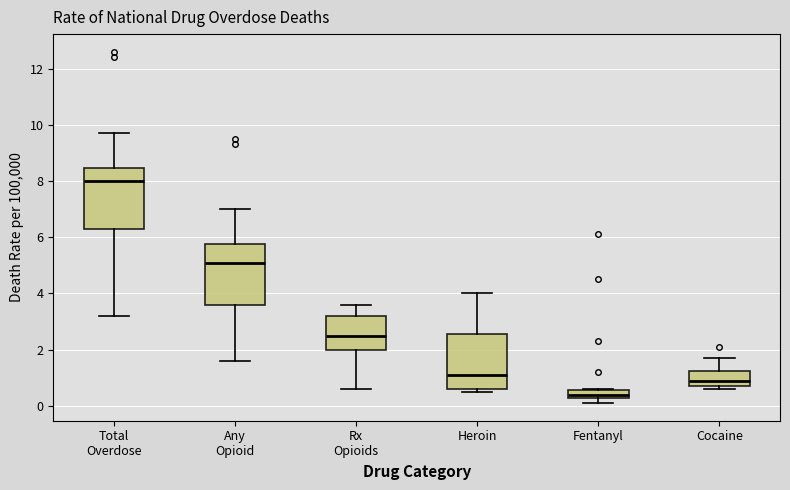

Where is the lower edge of the box for Any Opioid on the y-axis? The values are not printed on the chart, so give them approximately, as read against the axis.

3.6